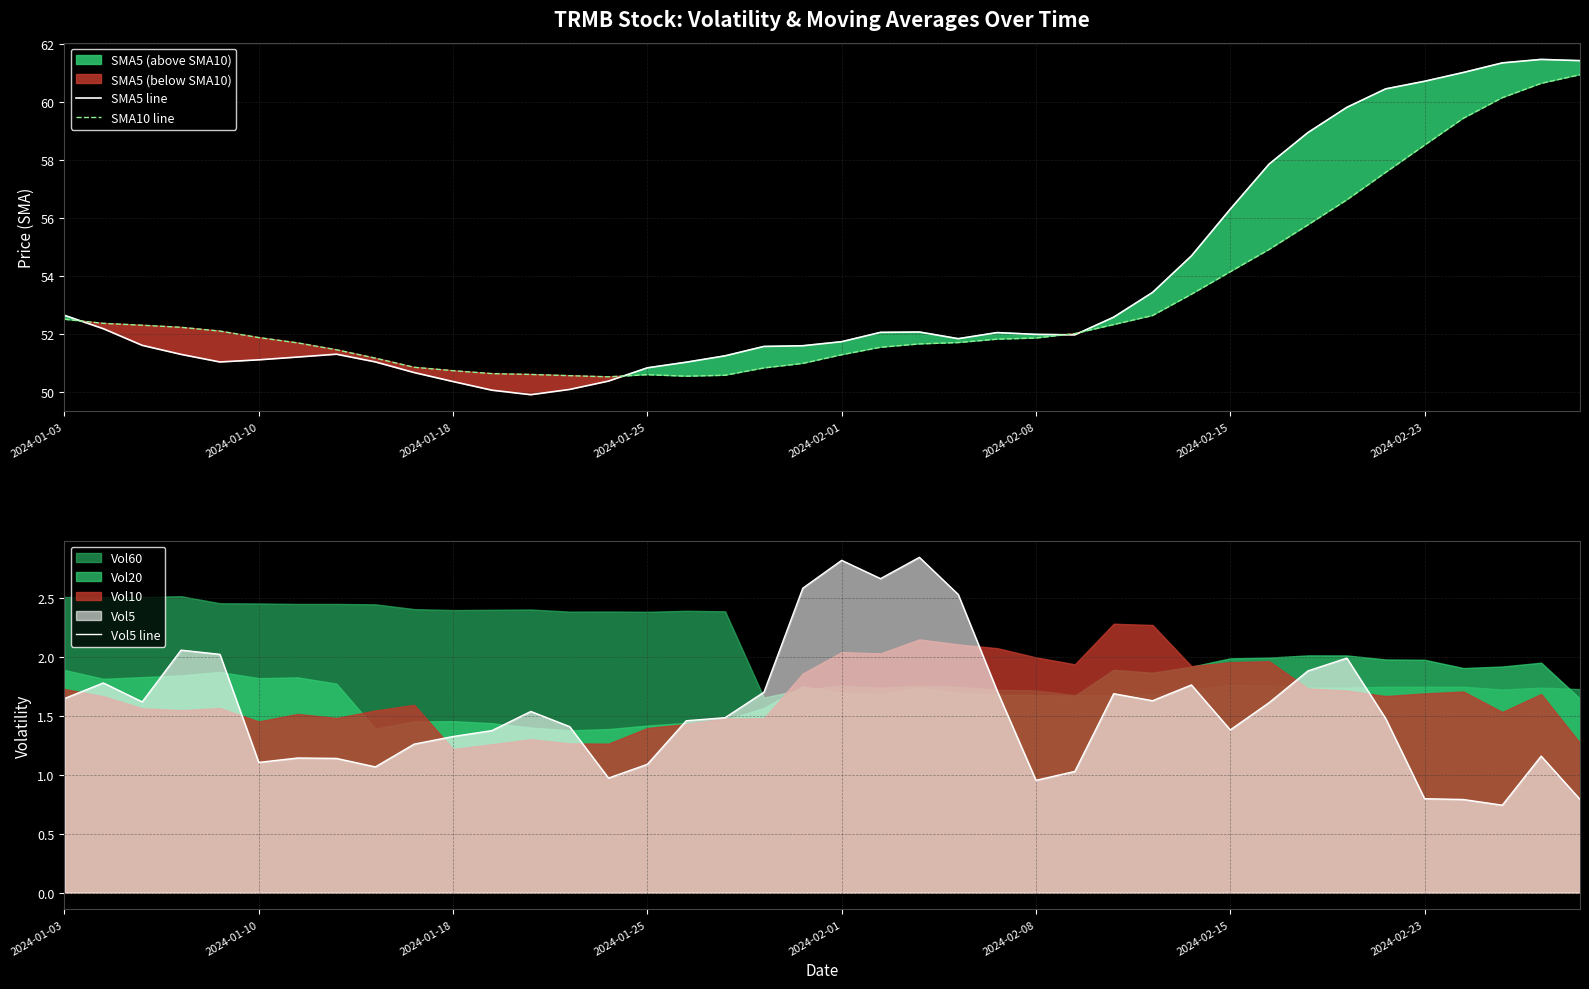

What is the approximate value of SMA5 line at 2024-02-01?

51.7